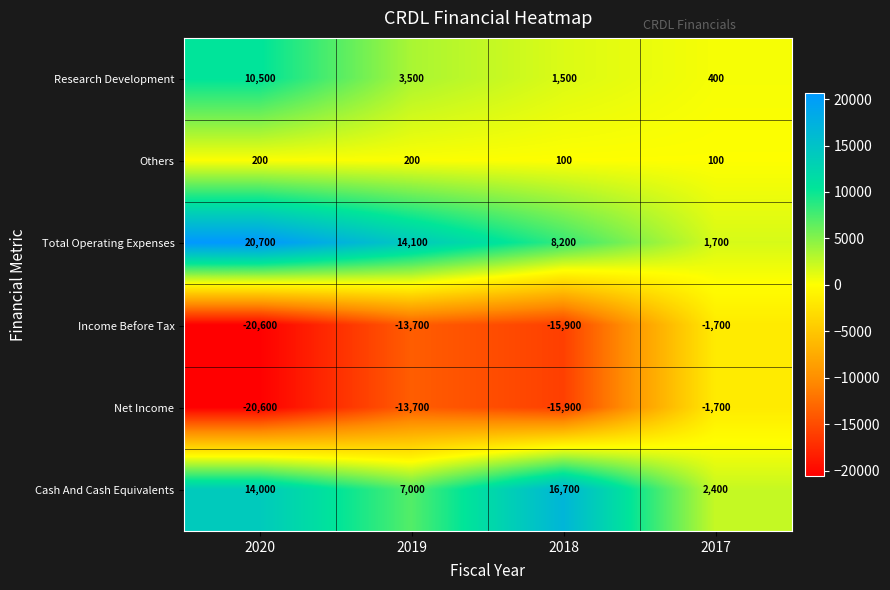

How many distinct data groups are displayed?

6